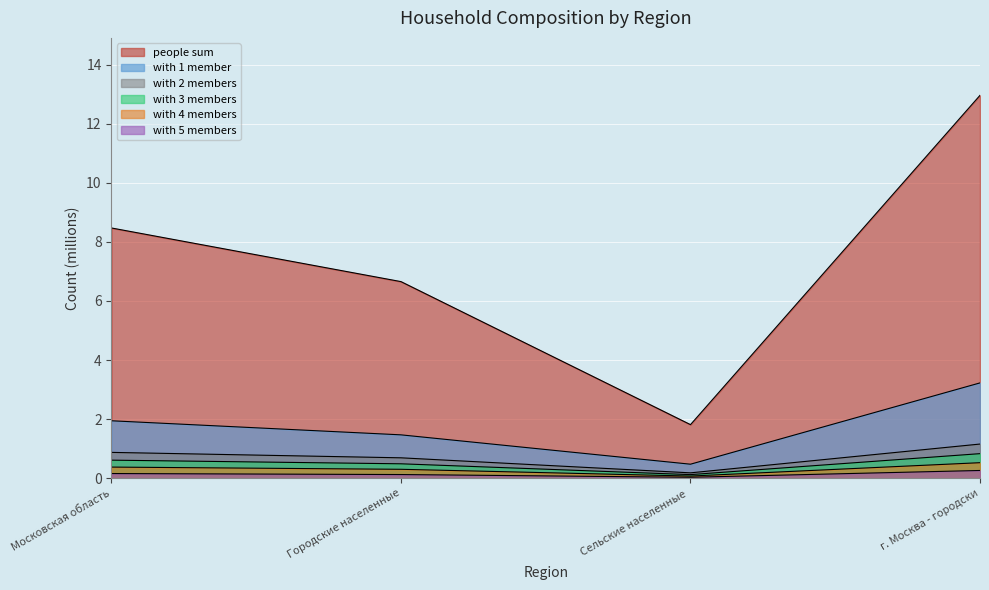

Which label corresponds to the smallest value in the chart?

Сельские населенные